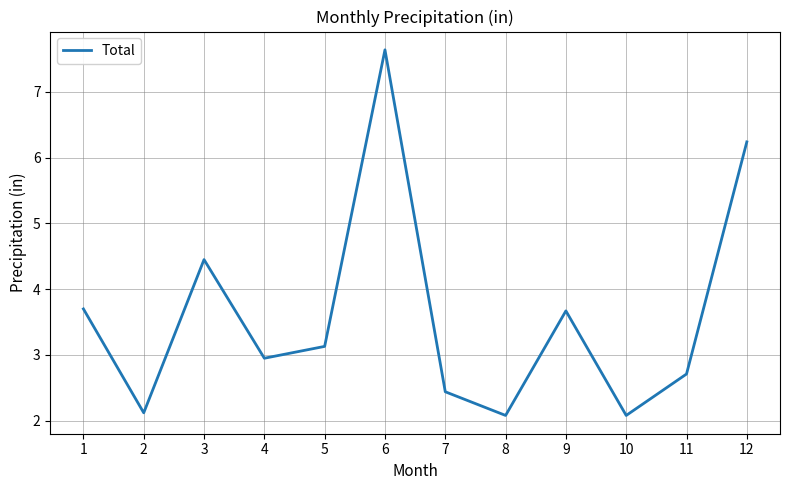

True or false: the data shows 3.7 at 1.

True